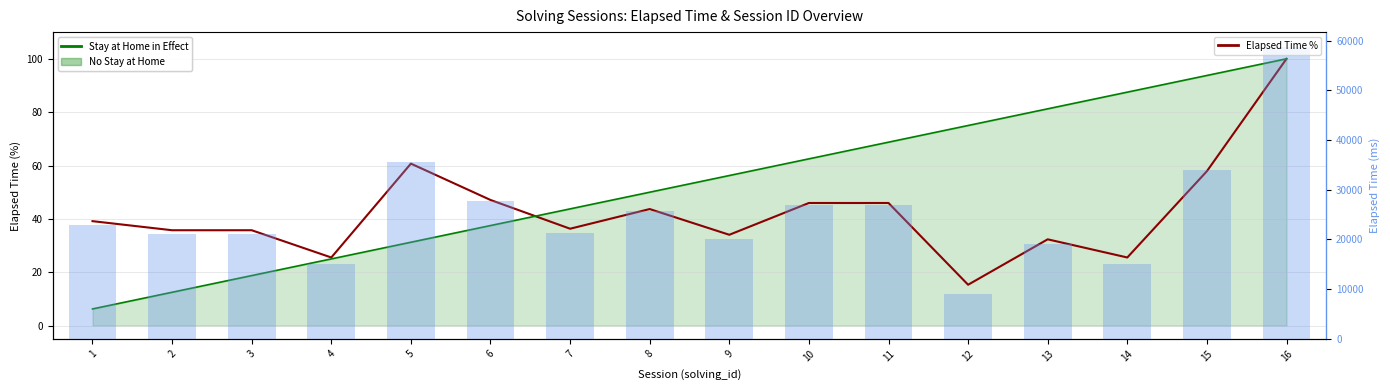

The value of Stay at Home (solving_id trend) at 9 is 56.2. True or false?

True